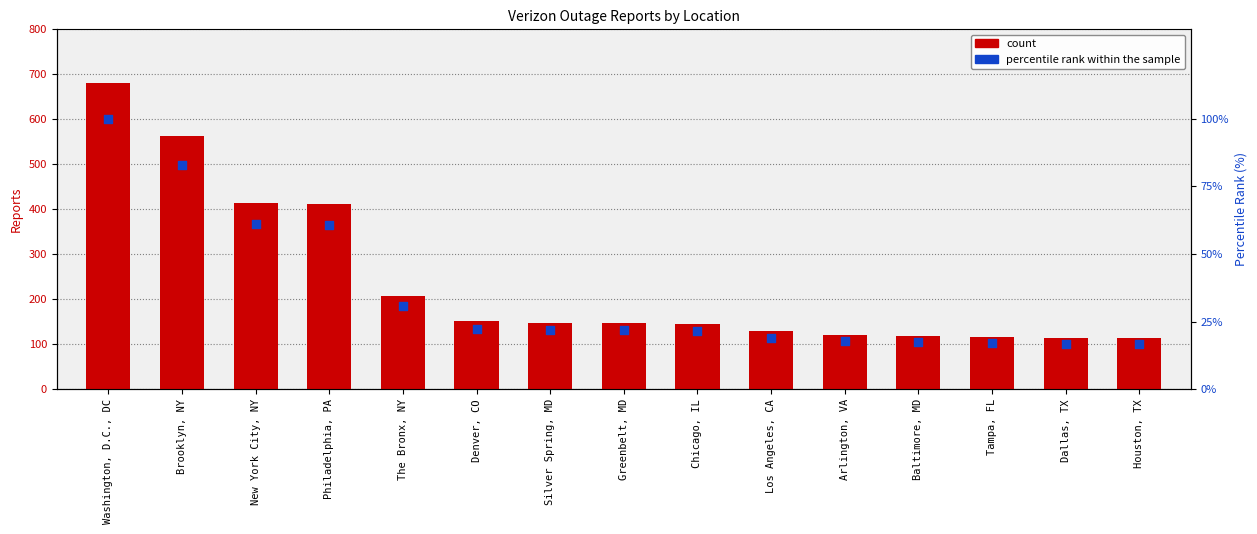

Which series has the widest spread of Y values?

Reports